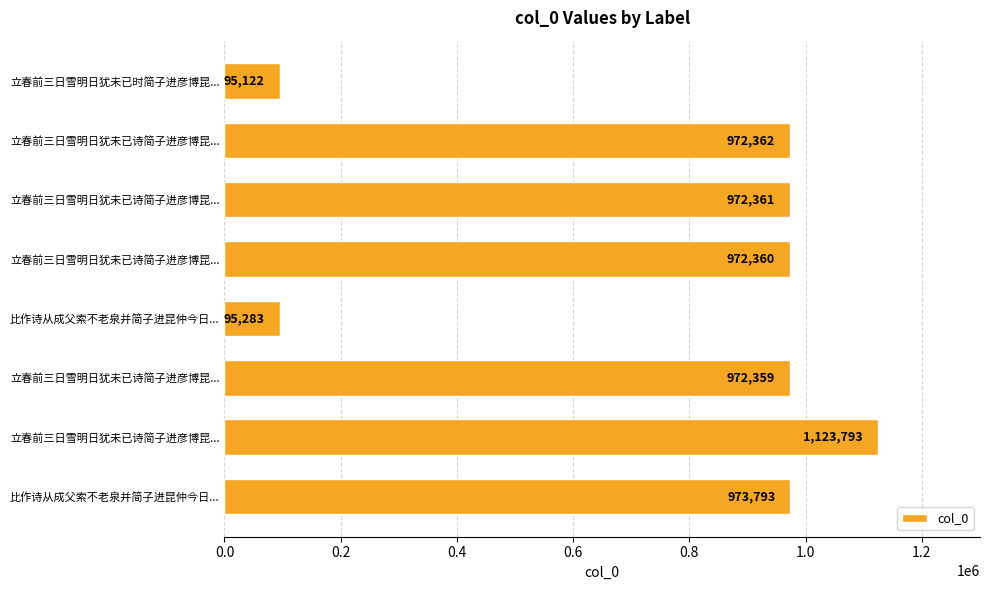

How many distinct data groups are displayed?

1